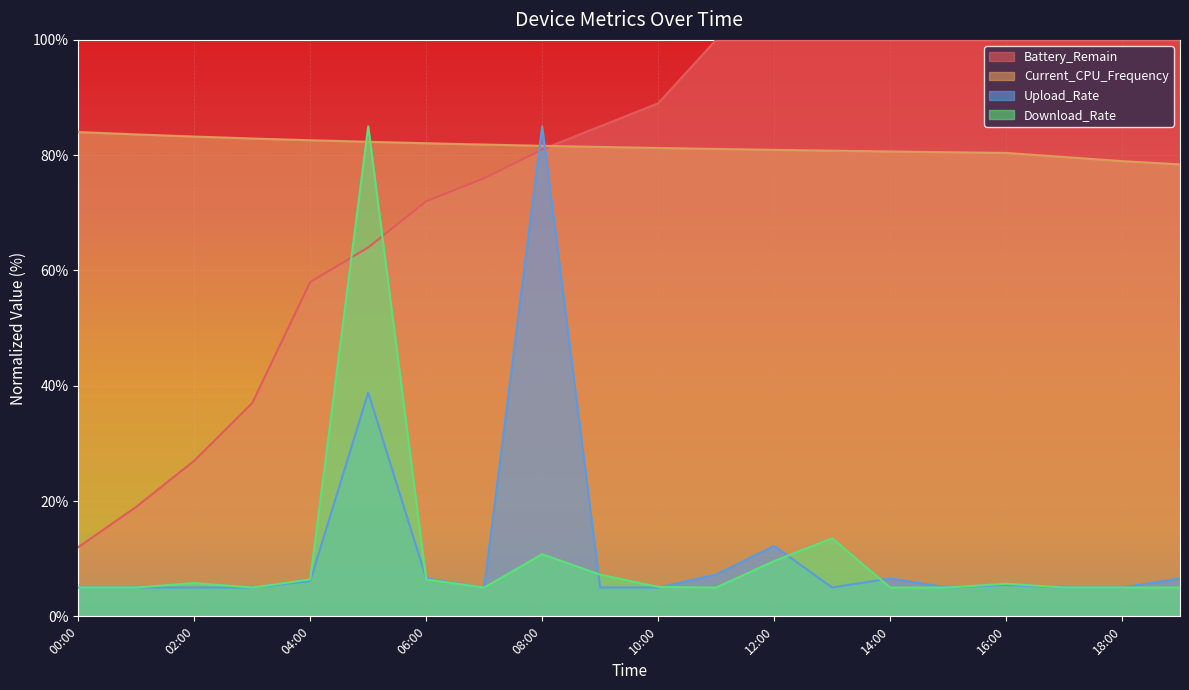

At which category does the chart reach its minimum across all series?

00:00